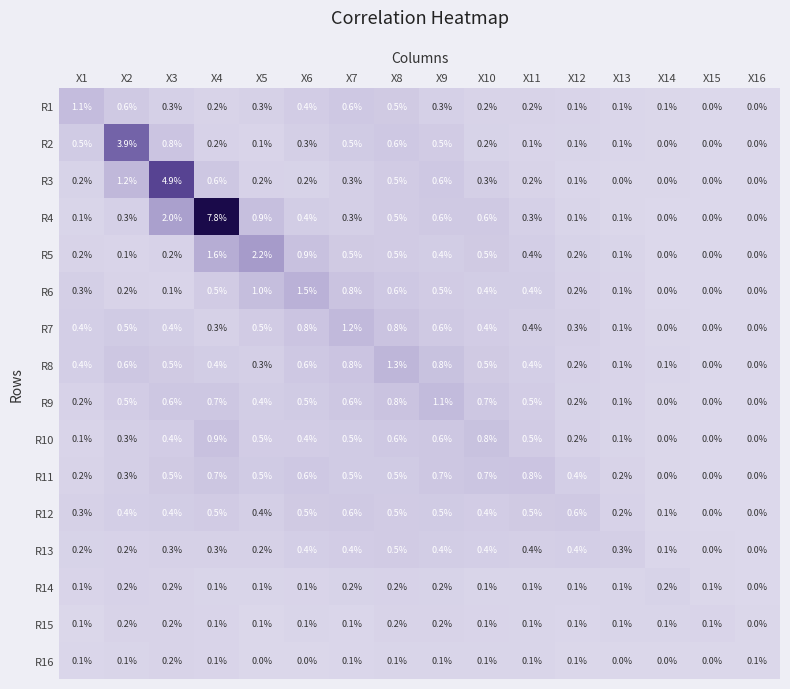

Between X5 and X16, which series saw the biggest shift?

R5